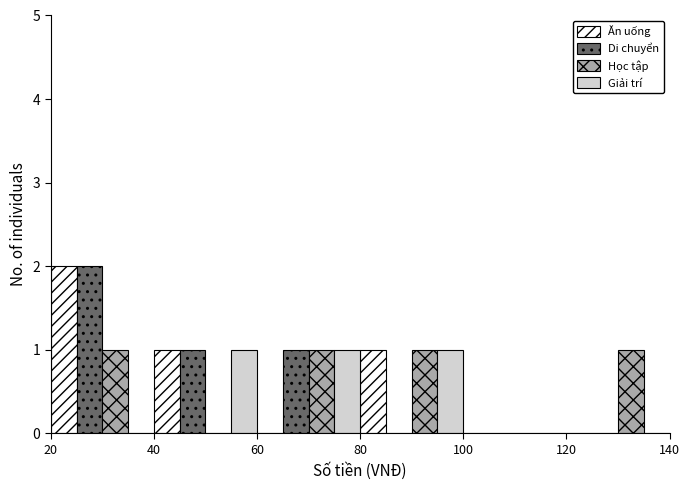

What is the height of the Học tập bar covering 120 to 140 on the x-axis? The values are not printed on the chart, so give them approximately, as read against the axis.

1